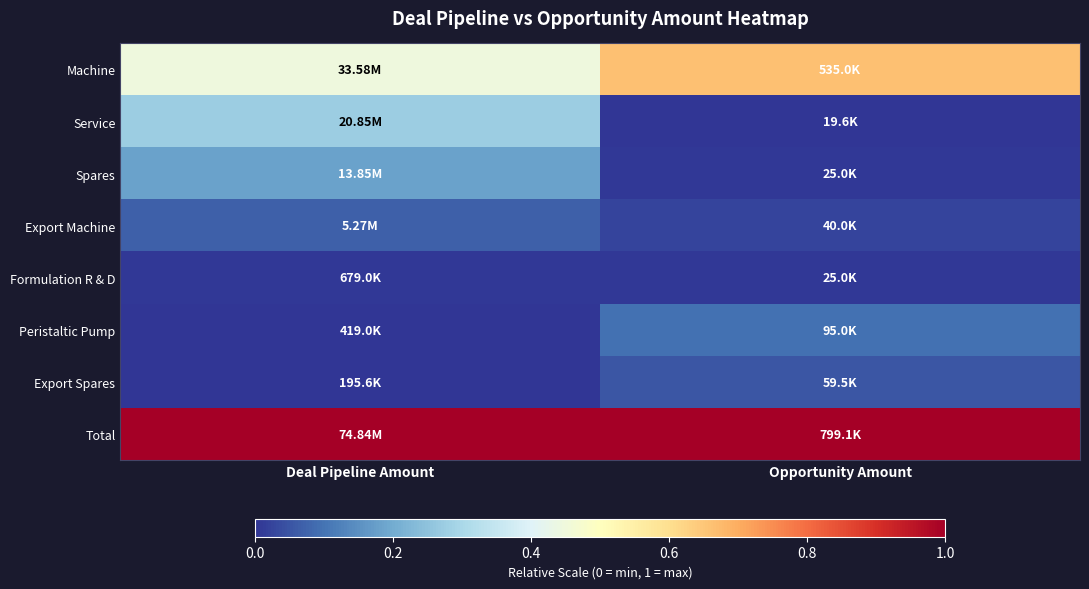

List the series in order of their peak value, highest first.

Total, Machine, Service, Spares, Peristaltic Pump, Export Machine, Export Spares, Formulation R & D